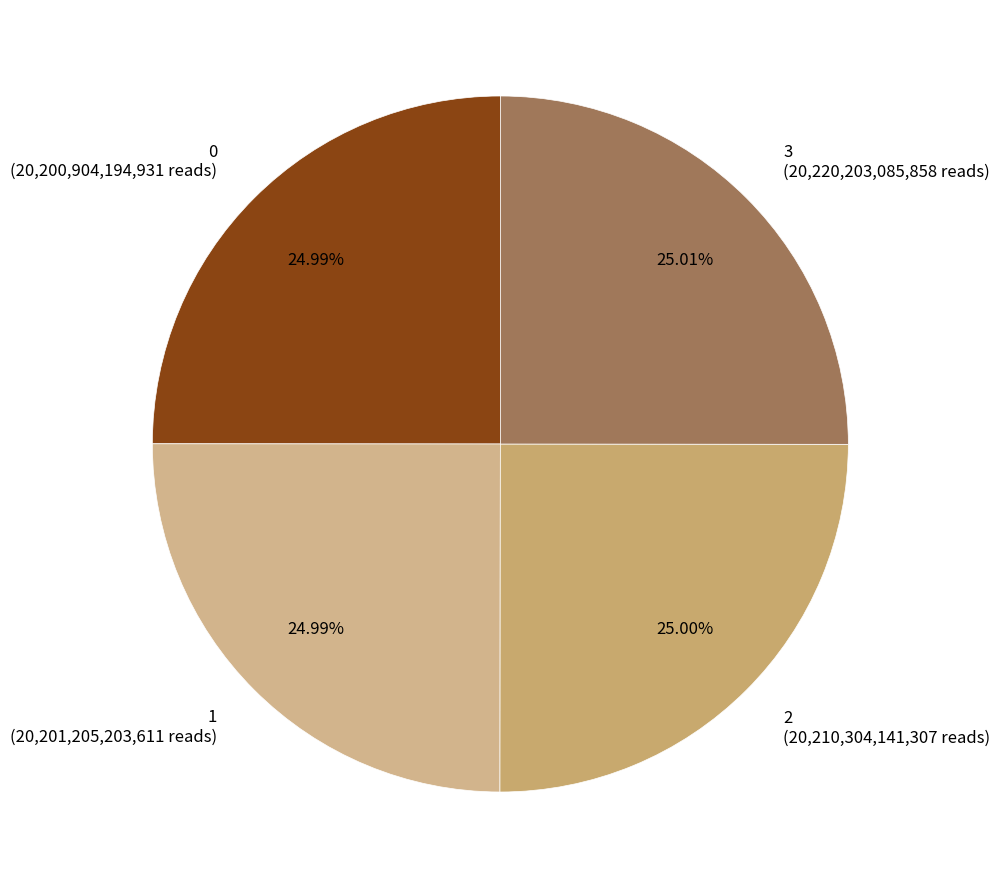

To the nearest percent, what percentage of the pie is 1?

25%